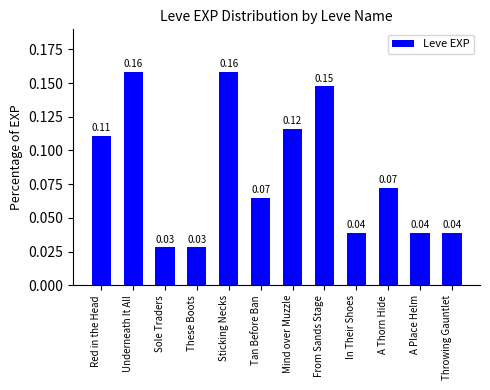

How many bars are there in total?

12